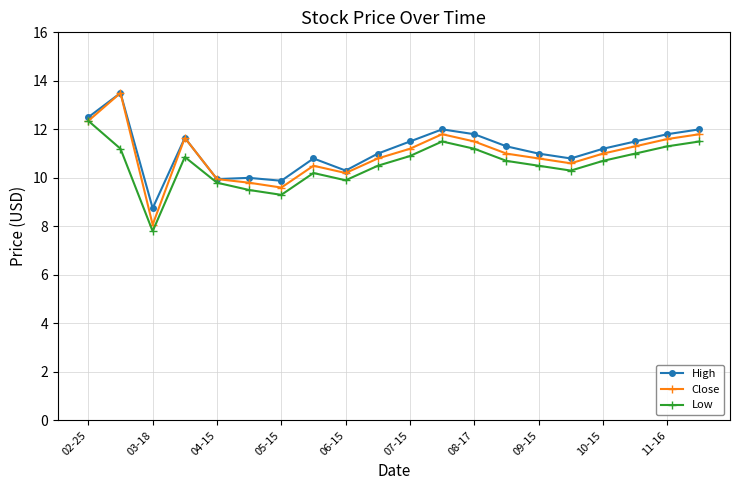

What is the value of the High point at the 8th from the left?

10.8